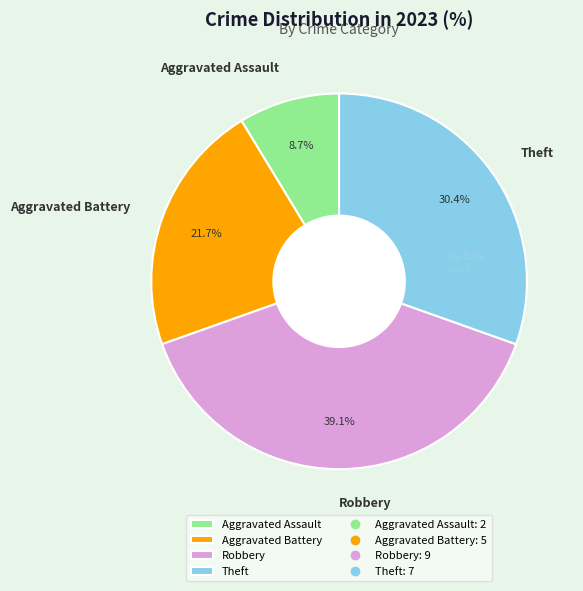

Combined, what portion of the pie is Robbery and Aggravated Assault?

47.8%